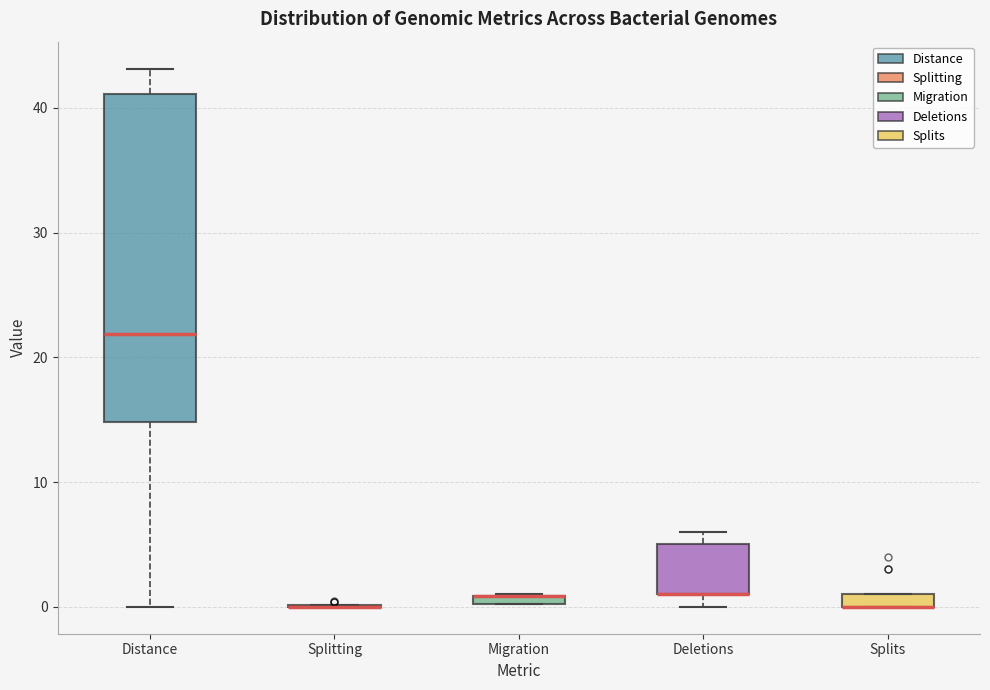

Comparing the boxes themselves (not the whiskers), which one is the tallest?

Distance